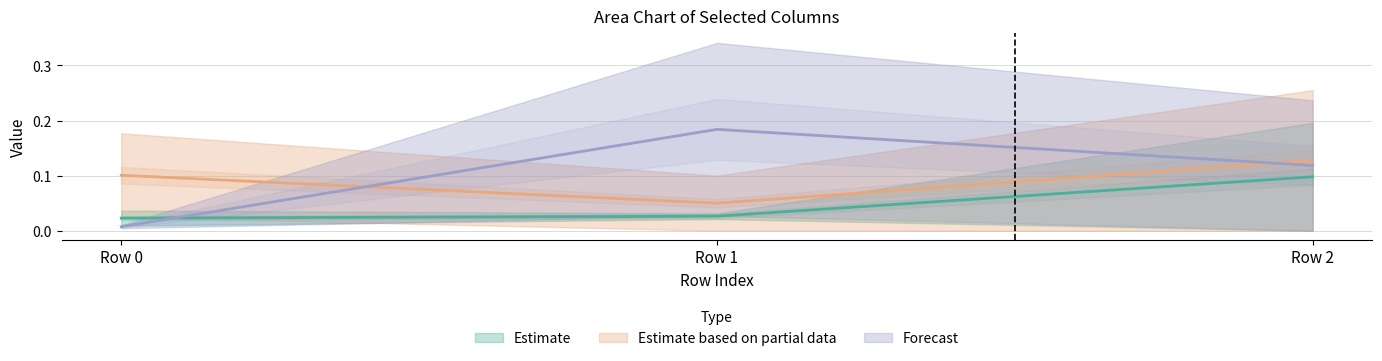

Does the chart have visible grid lines?

Yes